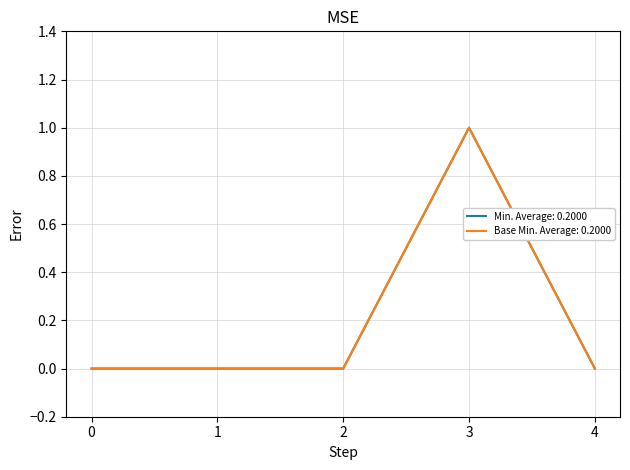

Does the chart display data point markers on the line(s)?

No